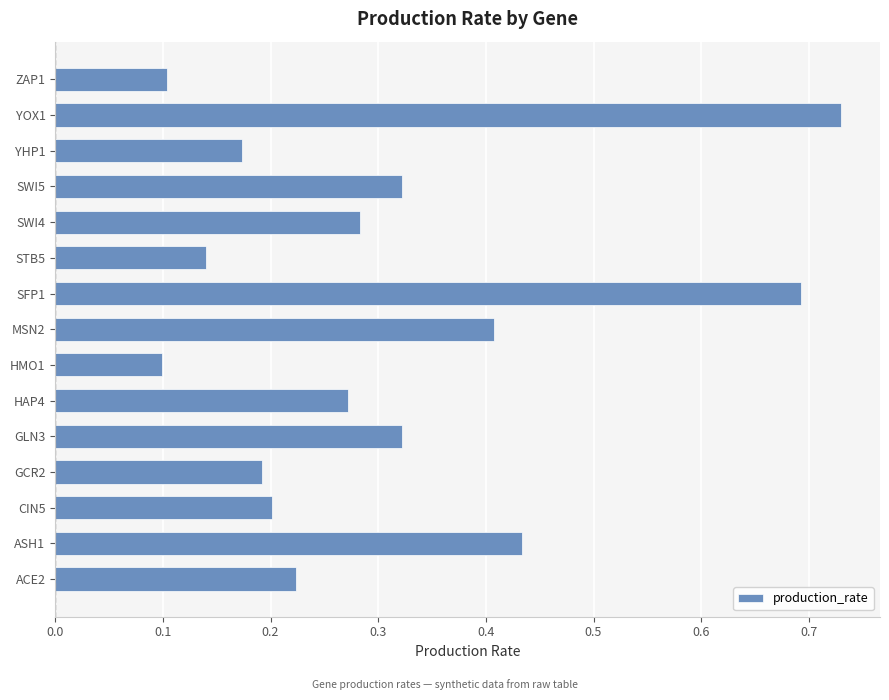

True or false: the data shows 0.5 at SWI5.

False